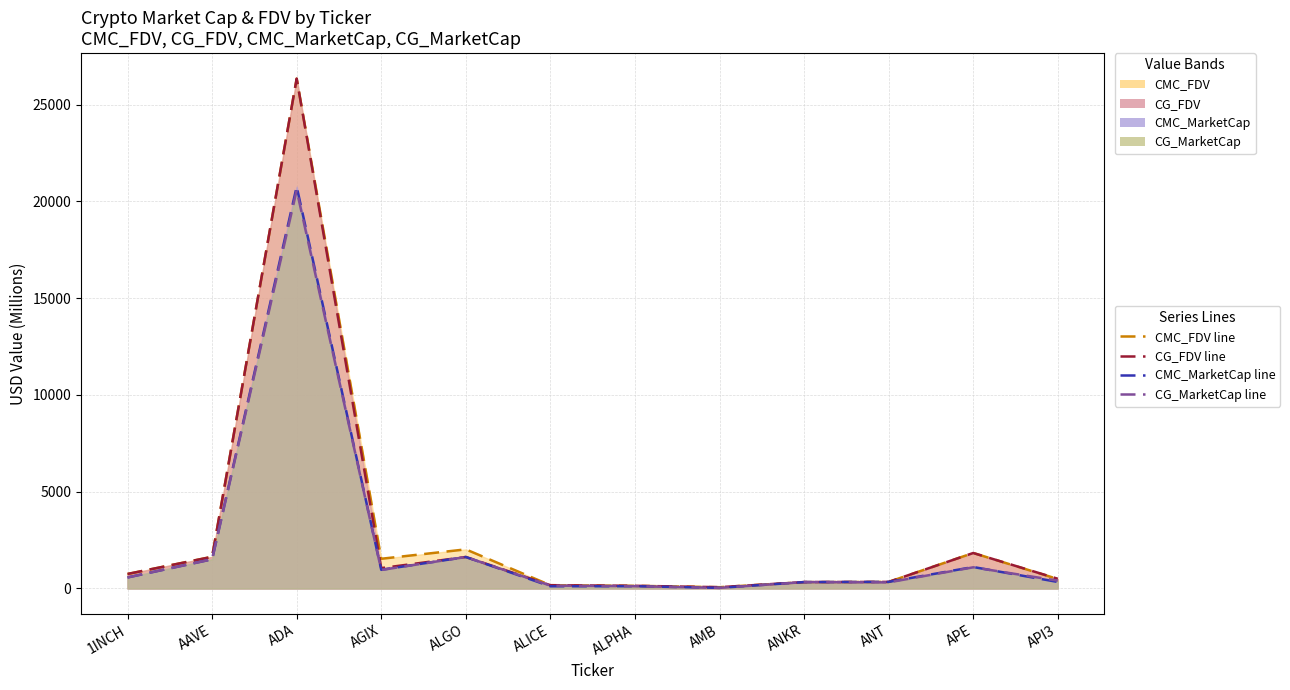

The CG_FDV line series shows 26348.8 at ADA. True or false?

True